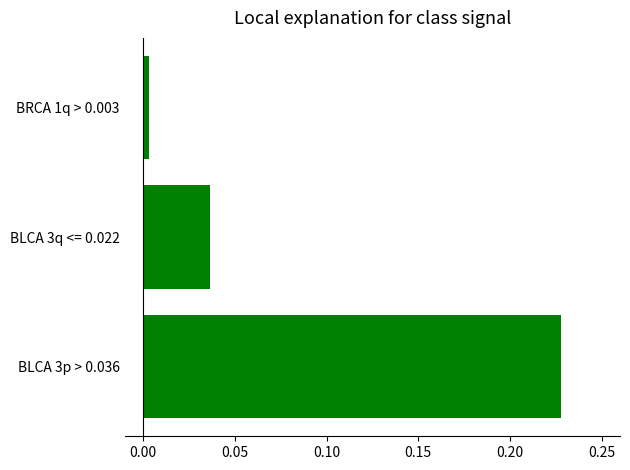

How many bars are there in total?

3